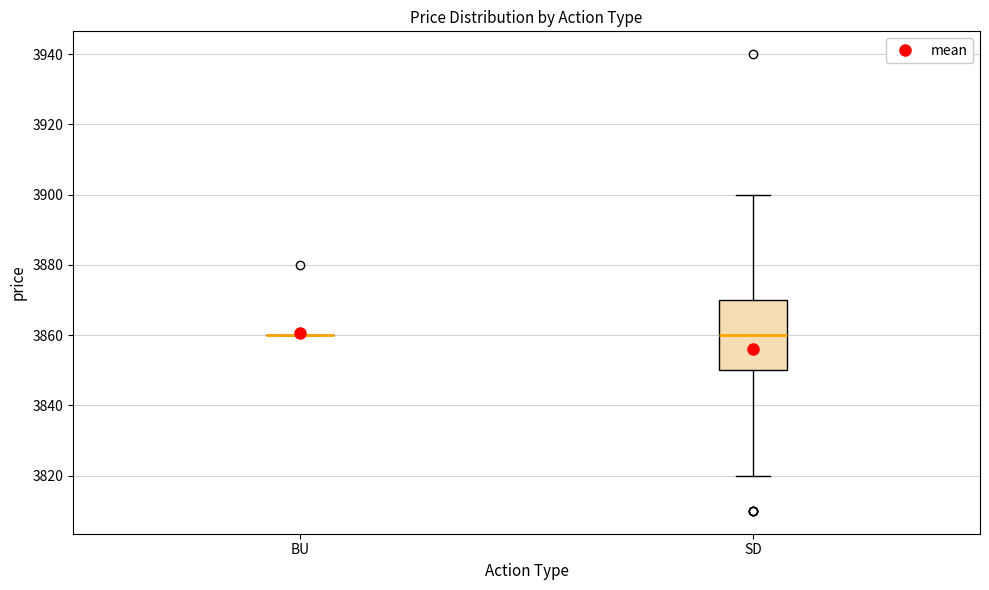

Reading left to right, read every box against the y-axis: the position of its median line, the range the box covers, and the ends of its whiskers. The values are not printed on the chart, so give them approximately, as read against the axis.

BU: box collapsed to a line at 3860, whiskers 3860 to 3860
SD: median 3860, box 3850 to 3870, whiskers 3820 to 3900